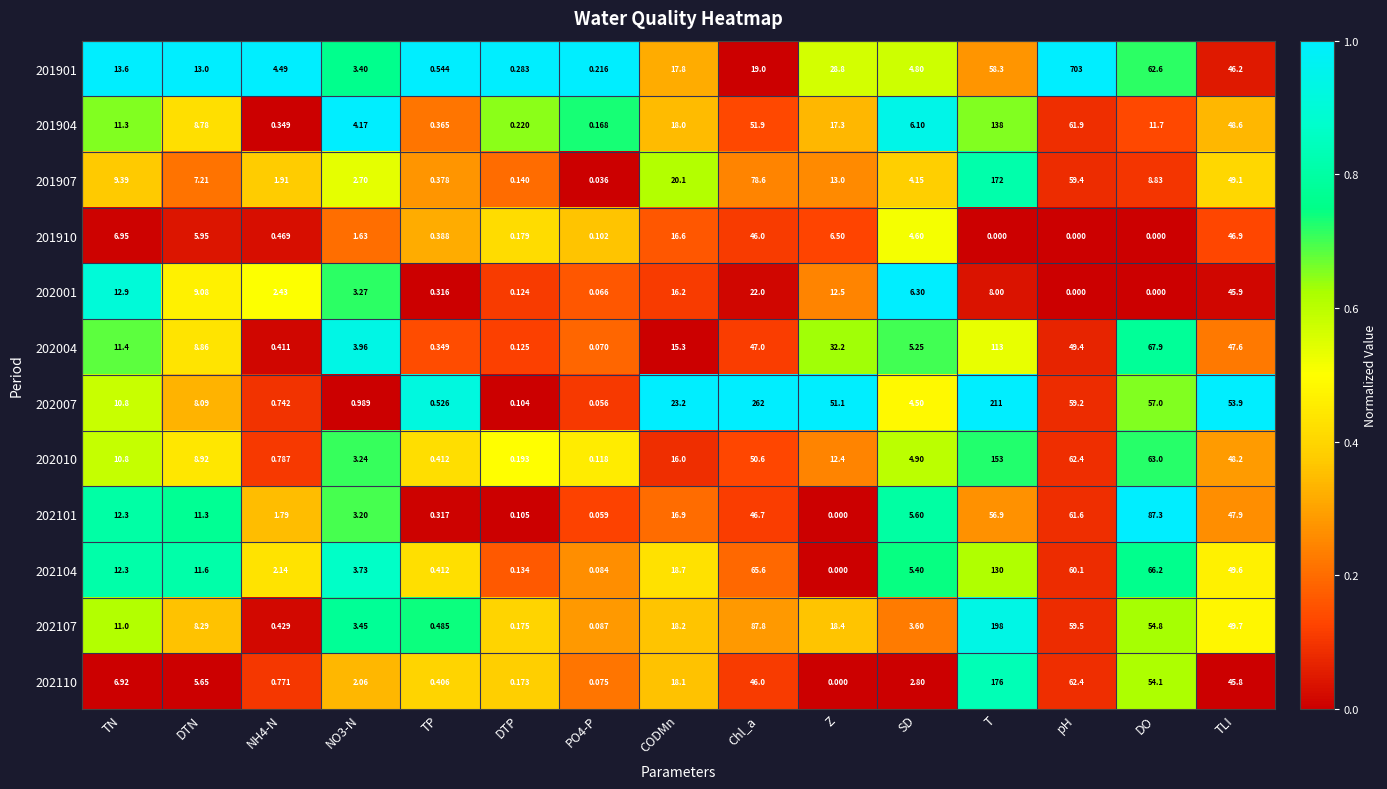

At which label does 202104 first exceed 11?

TN